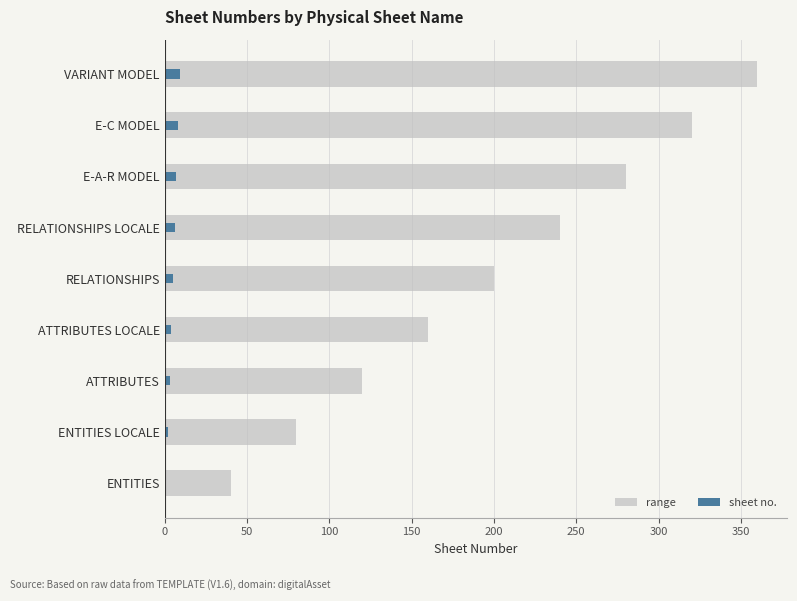

List the series in order of their peak value, highest first.

range, sheet no.